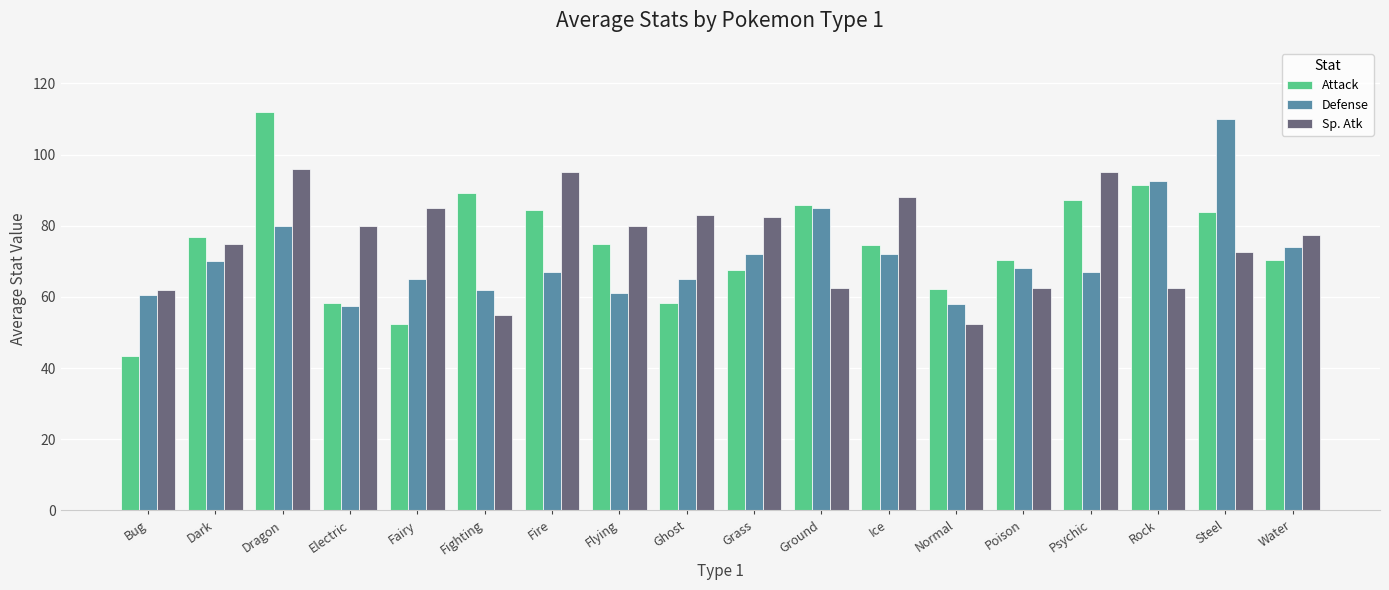

What is the sum of all Sp. Atk values?

1366.5